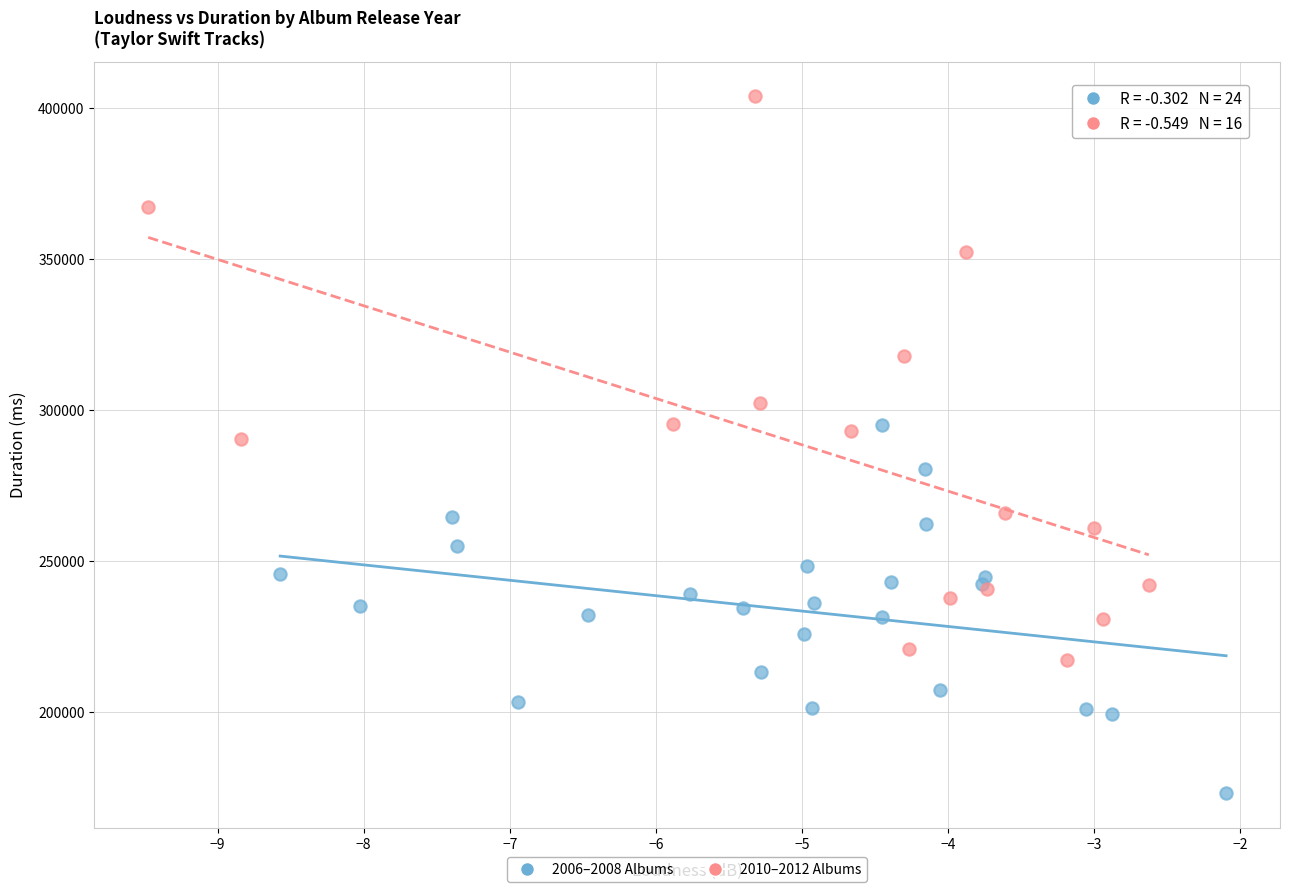

Which series reaches the maximum Y coordinate?

2010–2012 Albums